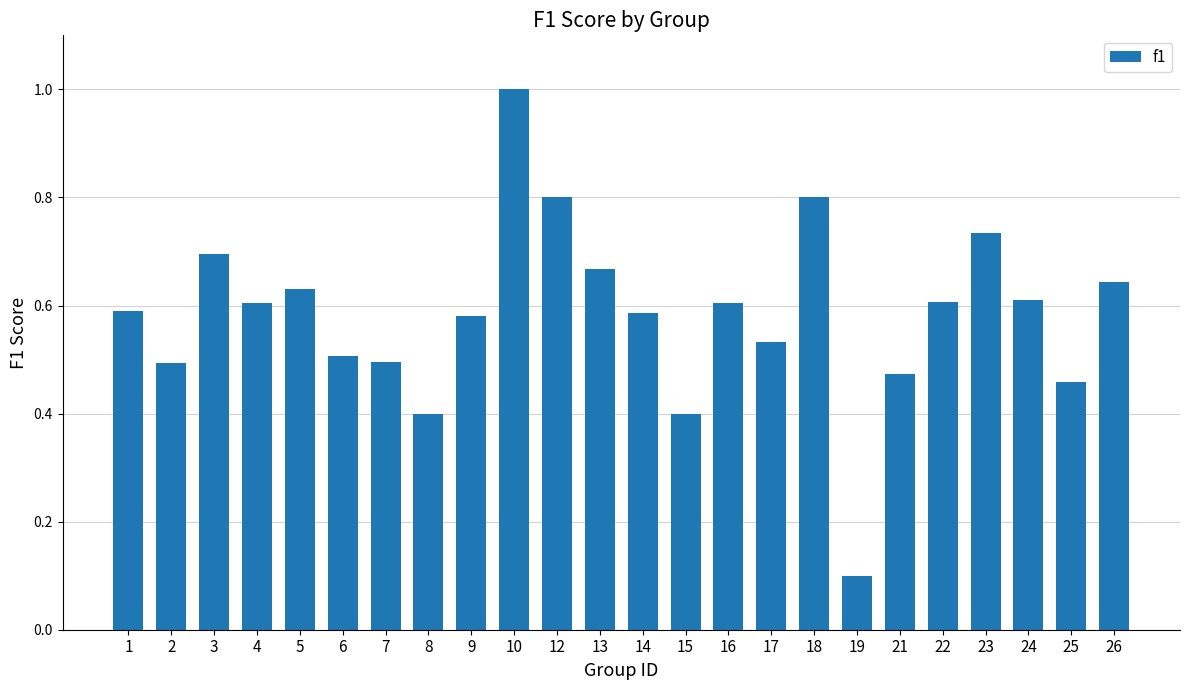

At which category does the chart reach its peak across all series?

10